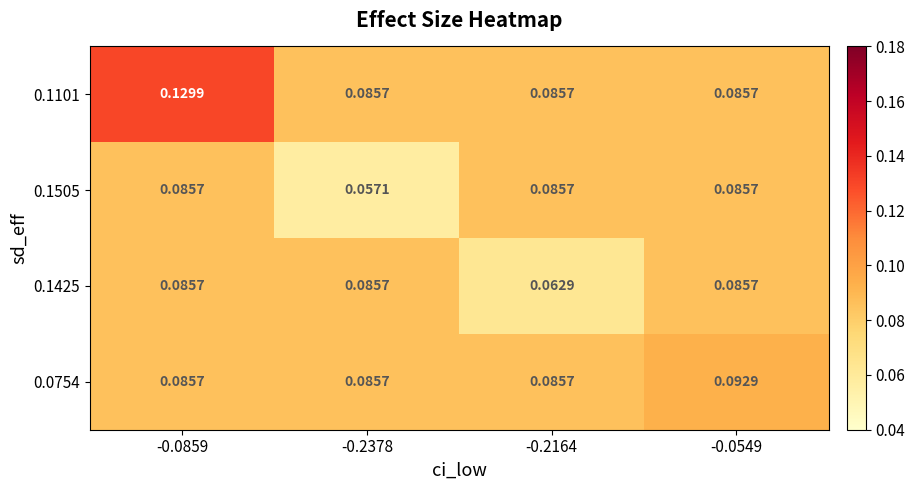

What is the total value across all series at -0.2378?

0.3